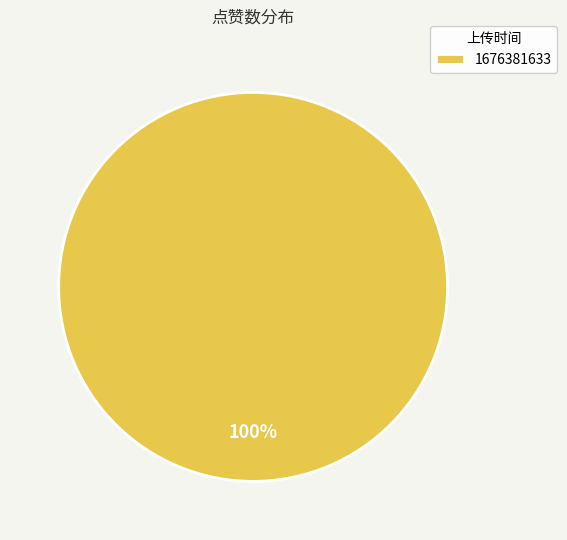

How many slices are in this pie chart?

1